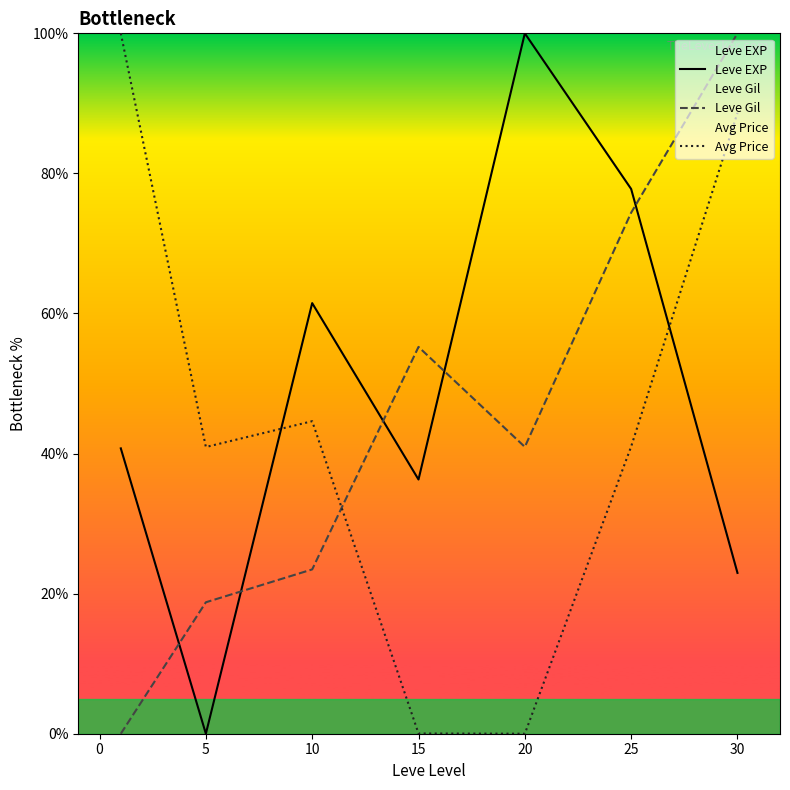

Between 15 and 25, which series saw the biggest shift?

Leve EXP